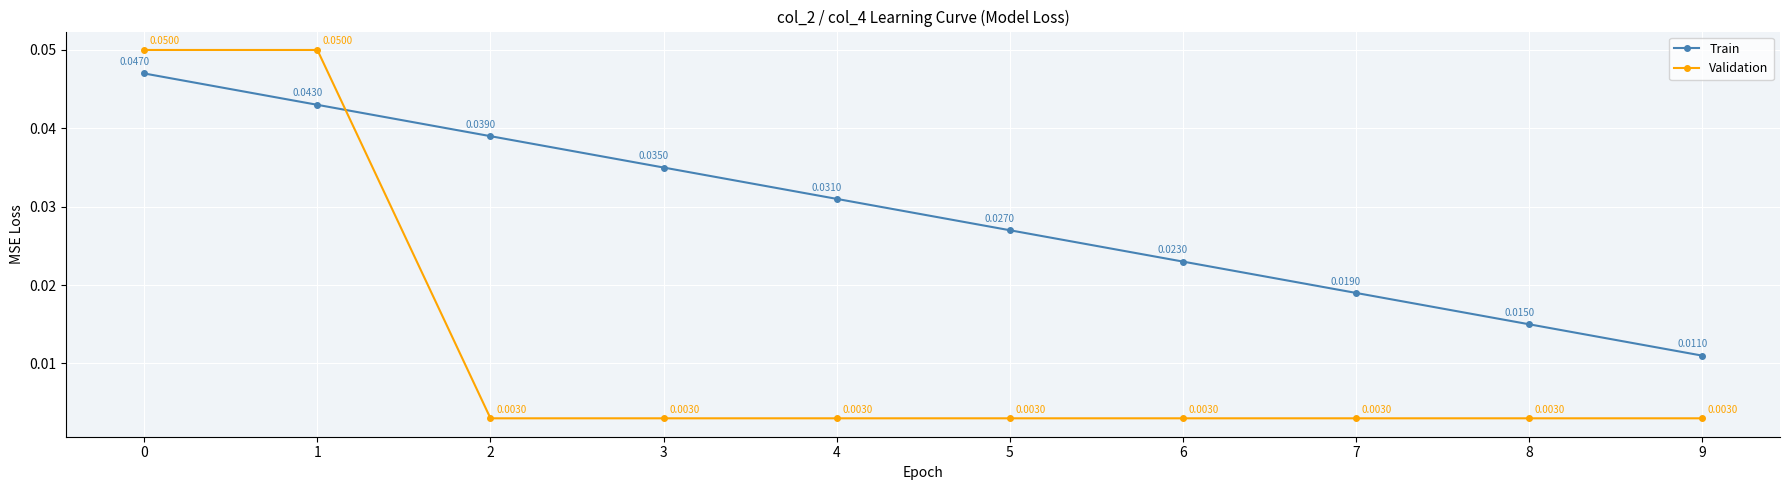

True or false: Train has more than 0 points higher than both neighbors.

False